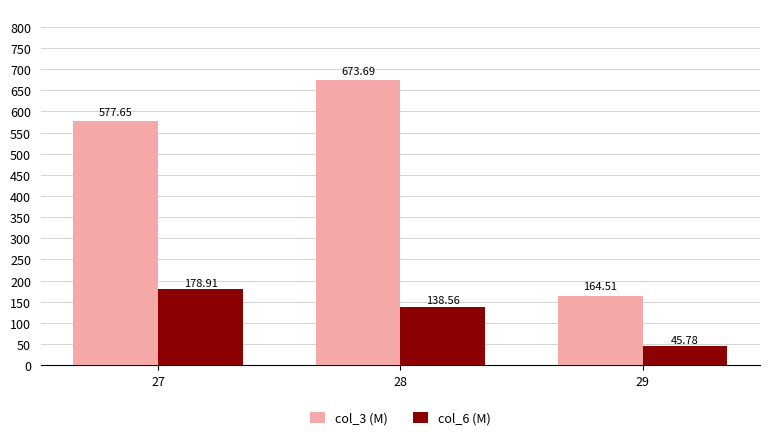

What are all the series names shown in the legend?

col_3 (M), col_6 (M)